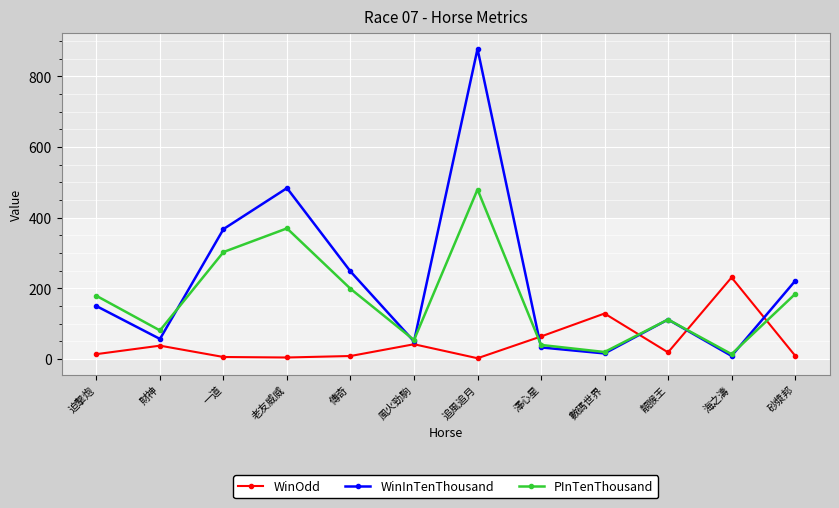

True or false: WinInTenThousand has more than 1 points higher than both neighbors.

True